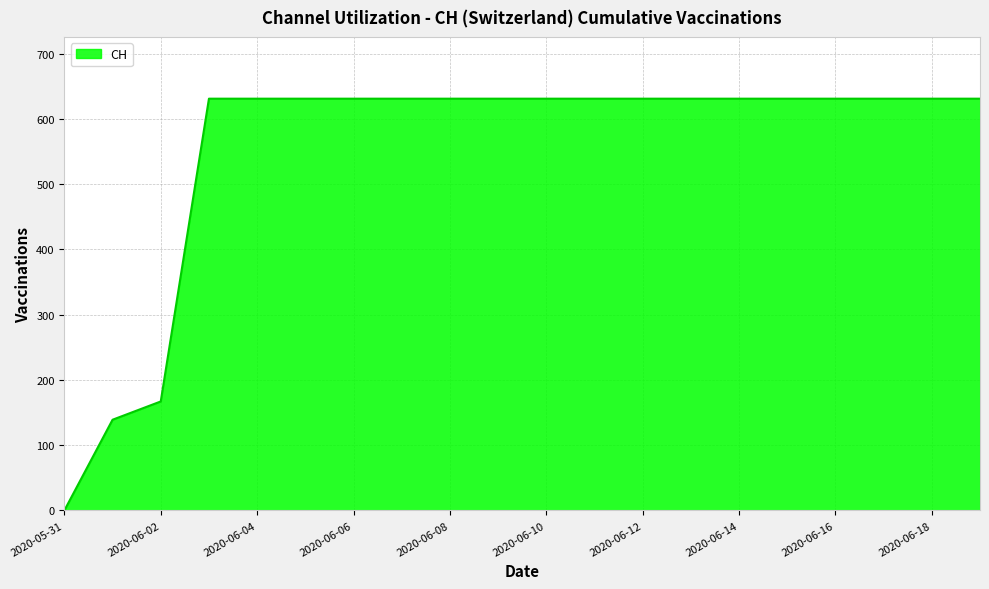

What is the difference between the second highest and minimum values?

631